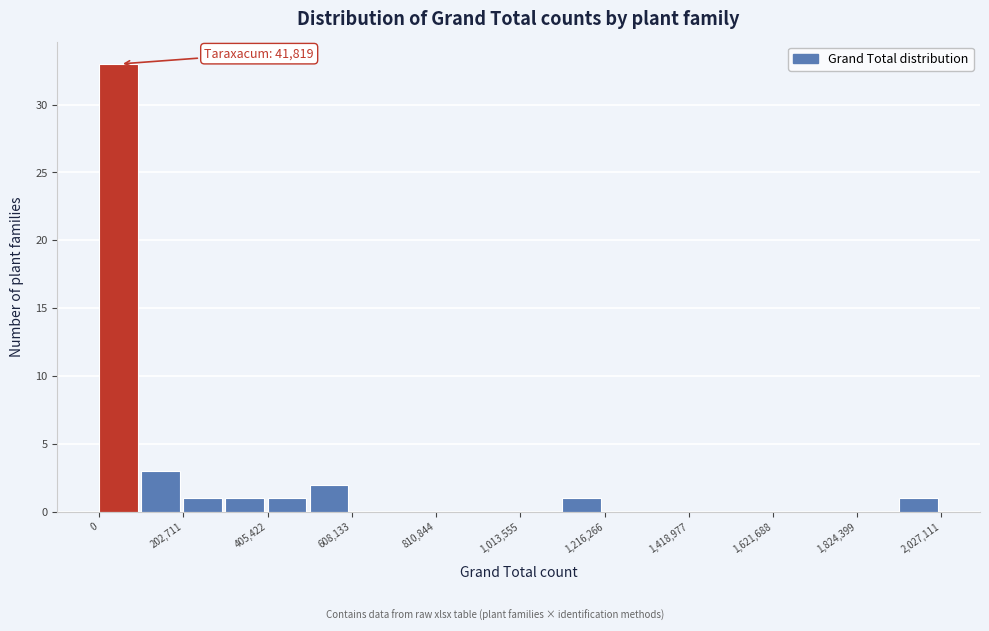

Read against the x-axis, roughly where is the centre of the tallest bar?

50000